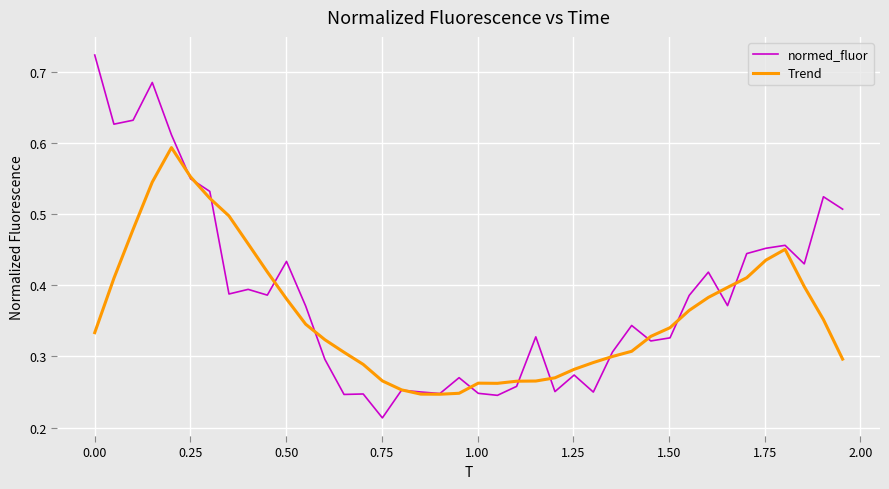

True or false: Trend has more than 0 interior local peaks.

True